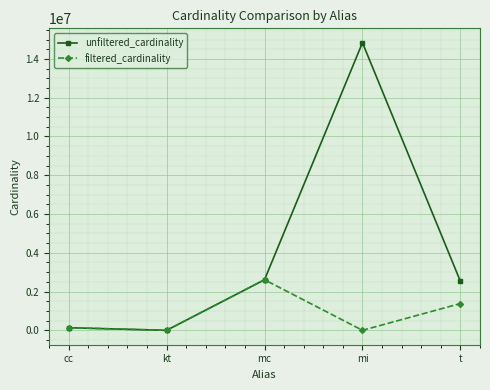

What is the label of the 3rd point from the left?

mc